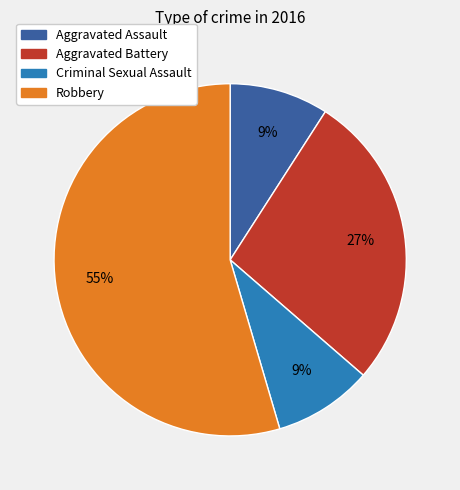

To the nearest percent, what portion does Aggravated Battery represent?

27%